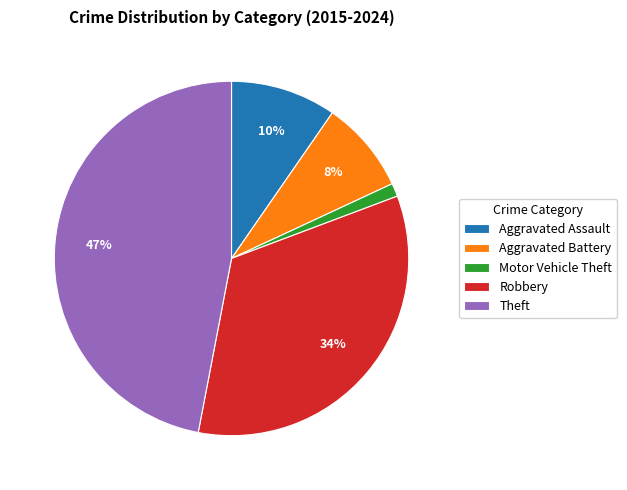

Which has a higher value, Theft or Aggravated Assault?

Theft